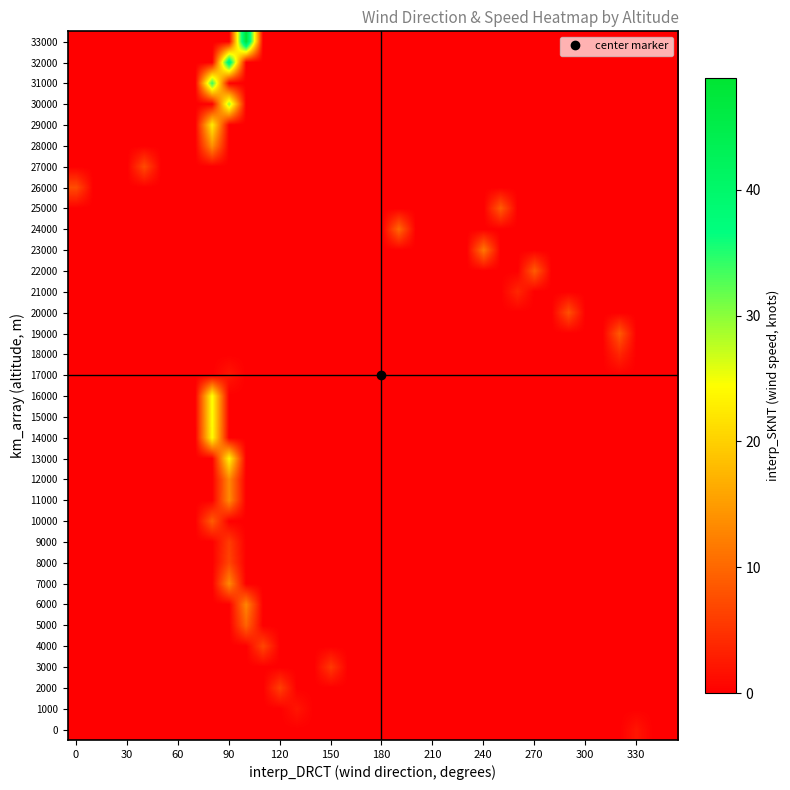

Reading left to right, transcribe all the data shown in this chart.

0: 0.0	0.0	0.0	0.0	0.0	0.0	0.0	0.0	0.0	0.0	0.0	0.0	0.0	0.0	0.0	0.0	0.0	0.0	0.0	0.0	0.0	0.0	0.0	0.0	0.0	0.0	0.0	0.0	0.0	0.0	0.0	0.0	0.0	2.1	0.0	0.0
1000: 0.0	0.0	0.0	0.0	0.0	0.0	0.0	0.0	0.0	0.0	0.0	0.0	0.0	2.1	0.0	0.0	0.0	0.0	0.0	0.0	0.0	0.0	0.0	0.0	0.0	0.0	0.0	0.0	0.0	0.0	0.0	0.0	0.0	0.0	0.0	0.0
2000: 0.0	0.0	0.0	0.0	0.0	0.0	0.0	0.0	0.0	0.0	0.0	0.0	6.1	0.0	0.0	0.0	0.0	0.0	0.0	0.0	0.0	0.0	0.0	0.0	0.0	0.0	0.0	0.0	0.0	0.0	0.0	0.0	0.0	0.0	0.0	0.0
3000: 0.0	0.0	0.0	0.0	0.0	0.0	0.0	0.0	0.0	0.0	0.0	0.0	0.0	0.0	0.0	5.5	0.0	0.0	0.0	0.0	0.0	0.0	0.0	0.0	0.0	0.0	0.0	0.0	0.0	0.0	0.0	0.0	0.0	0.0	0.0	0.0
4000: 0.0	0.0	0.0	0.0	0.0	0.0	0.0	0.0	0.0	0.0	0.0	6.7	0.0	0.0	0.0	0.0	0.0	0.0	0.0	0.0	0.0	0.0	0.0	0.0	0.0	0.0	0.0	0.0	0.0	0.0	0.0	0.0	0.0	0.0	0.0	0.0
5000: 0.0	0.0	0.0	0.0	0.0	0.0	0.0	0.0	0.0	0.0	9.5	0.0	0.0	0.0	0.0	0.0	0.0	0.0	0.0	0.0	0.0	0.0	0.0	0.0	0.0	0.0	0.0	0.0	0.0	0.0	0.0	0.0	0.0	0.0	0.0	0.0
6000: 0.0	0.0	0.0	0.0	0.0	0.0	0.0	0.0	0.0	0.0	12.8	0.0	0.0	0.0	0.0	0.0	0.0	0.0	0.0	0.0	0.0	0.0	0.0	0.0	0.0	0.0	0.0	0.0	0.0	0.0	0.0	0.0	0.0	0.0	0.0	0.0
7000: 0.0	0.0	0.0	0.0	0.0	0.0	0.0	0.0	0.0	13.1	0.0	0.0	0.0	0.0	0.0	0.0	0.0	0.0	0.0	0.0	0.0	0.0	0.0	0.0	0.0	0.0	0.0	0.0	0.0	0.0	0.0	0.0	0.0	0.0	0.0	0.0
8000: 0.0	0.0	0.0	0.0	0.0	0.0	0.0	0.0	0.0	6.7	0.0	0.0	0.0	0.0	0.0	0.0	0.0	0.0	0.0	0.0	0.0	0.0	0.0	0.0	0.0	0.0	0.0	0.0	0.0	0.0	0.0	0.0	0.0	0.0	0.0	0.0
9000: 0.0	0.0	0.0	0.0	0.0	0.0	0.0	0.0	0.0	5.8	0.0	0.0	0.0	0.0	0.0	0.0	0.0	0.0	0.0	0.0	0.0	0.0	0.0	0.0	0.0	0.0	0.0	0.0	0.0	0.0	0.0	0.0	0.0	0.0	0.0	0.0
10000: 0.0	0.0	0.0	0.0	0.0	0.0	0.0	0.0	8.9	0.0	0.0	0.0	0.0	0.0	0.0	0.0	0.0	0.0	0.0	0.0	0.0	0.0	0.0	0.0	0.0	0.0	0.0	0.0	0.0	0.0	0.0	0.0	0.0	0.0	0.0	0.0
11000: 0.0	0.0	0.0	0.0	0.0	0.0	0.0	0.0	0.0	13.3	0.0	0.0	0.0	0.0	0.0	0.0	0.0	0.0	0.0	0.0	0.0	0.0	0.0	0.0	0.0	0.0	0.0	0.0	0.0	0.0	0.0	0.0	0.0	0.0	0.0	0.0
12000: 0.0	0.0	0.0	0.0	0.0	0.0	0.0	0.0	0.0	13.2	0.0	0.0	0.0	0.0	0.0	0.0	0.0	0.0	0.0	0.0	0.0	0.0	0.0	0.0	0.0	0.0	0.0	0.0	0.0	0.0	0.0	0.0	0.0	0.0	0.0	0.0
13000: 0.0	0.0	0.0	0.0	0.0	0.0	0.0	0.0	0.0	23.5	0.0	0.0	0.0	0.0	0.0	0.0	0.0	0.0	0.0	0.0	0.0	0.0	0.0	0.0	0.0	0.0	0.0	0.0	0.0	0.0	0.0	0.0	0.0	0.0	0.0	0.0
14000: 0.0	0.0	0.0	0.0	0.0	0.0	0.0	0.0	24.2	0.0	0.0	0.0	0.0	0.0	0.0	0.0	0.0	0.0	0.0	0.0	0.0	0.0	0.0	0.0	0.0	0.0	0.0	0.0	0.0	0.0	0.0	0.0	0.0	0.0	0.0	0.0
15000: 0.0	0.0	0.0	0.0	0.0	0.0	0.0	0.0	24.6	0.0	0.0	0.0	0.0	0.0	0.0	0.0	0.0	0.0	0.0	0.0	0.0	0.0	0.0	0.0	0.0	0.0	0.0	0.0	0.0	0.0	0.0	0.0	0.0	0.0	0.0	0.0
16000: 0.0	0.0	0.0	0.0	0.0	0.0	0.0	0.0	24.7	0.0	0.0	0.0	0.0	0.0	0.0	0.0	0.0	0.0	0.0	0.0	0.0	0.0	0.0	0.0	0.0	0.0	0.0	0.0	0.0	0.0	0.0	0.0	0.0	0.0	0.0	0.0
17000: 0.0	0.0	0.0	0.0	0.0	0.0	0.0	0.0	0.0	2.1	0.0	0.0	0.0	0.0	0.0	0.0	0.0	0.0	0.0	0.0	0.0	0.0	0.0	0.0	0.0	0.0	0.0	0.0	0.0	0.0	0.0	0.0	0.0	0.0	0.0	0.0
18000: 0.0	0.0	0.0	0.0	0.0	0.0	0.0	0.0	0.0	0.0	0.0	0.0	0.0	0.0	0.0	0.0	0.0	0.0	0.0	0.0	0.0	0.0	0.0	0.0	0.0	0.0	0.0	0.0	0.0	0.0	0.0	0.0	3.7	0.0	0.0	0.0
19000: 0.0	0.0	0.0	0.0	0.0	0.0	0.0	0.0	0.0	0.0	0.0	0.0	0.0	0.0	0.0	0.0	0.0	0.0	0.0	0.0	0.0	0.0	0.0	0.0	0.0	0.0	0.0	0.0	0.0	0.0	0.0	0.0	8.6	0.0	0.0	0.0
20000: 0.0	0.0	0.0	0.0	0.0	0.0	0.0	0.0	0.0	0.0	0.0	0.0	0.0	0.0	0.0	0.0	0.0	0.0	0.0	0.0	0.0	0.0	0.0	0.0	0.0	0.0	0.0	0.0	0.0	7.7	0.0	0.0	0.0	0.0	0.0	0.0
21000: 0.0	0.0	0.0	0.0	0.0	0.0	0.0	0.0	0.0	0.0	0.0	0.0	0.0	0.0	0.0	0.0	0.0	0.0	0.0	0.0	0.0	0.0	0.0	0.0	0.0	0.0	3.7	0.0	0.0	0.0	0.0	0.0	0.0	0.0	0.0	0.0
22000: 0.0	0.0	0.0	0.0	0.0	0.0	0.0	0.0	0.0	0.0	0.0	0.0	0.0	0.0	0.0	0.0	0.0	0.0	0.0	0.0	0.0	0.0	0.0	0.0	0.0	0.0	0.0	8.9	0.0	0.0	0.0	0.0	0.0	0.0	0.0	0.0
23000: 0.0	0.0	0.0	0.0	0.0	0.0	0.0	0.0	0.0	0.0	0.0	0.0	0.0	0.0	0.0	0.0	0.0	0.0	0.0	0.0	0.0	0.0	0.0	0.0	11.5	0.0	0.0	0.0	0.0	0.0	0.0	0.0	0.0	0.0	0.0	0.0
24000: 0.0	0.0	0.0	0.0	0.0	0.0	0.0	0.0	0.0	0.0	0.0	0.0	0.0	0.0	0.0	0.0	0.0	0.0	0.0	10.2	0.0	0.0	0.0	0.0	0.0	0.0	0.0	0.0	0.0	0.0	0.0	0.0	0.0	0.0	0.0	0.0
25000: 0.0	0.0	0.0	0.0	0.0	0.0	0.0	0.0	0.0	0.0	0.0	0.0	0.0	0.0	0.0	0.0	0.0	0.0	0.0	0.0	0.0	0.0	0.0	0.0	0.0	8.9	0.0	0.0	0.0	0.0	0.0	0.0	0.0	0.0	0.0	0.0
26000: 7.3	0.0	0.0	0.0	0.0	0.0	0.0	0.0	0.0	0.0	0.0	0.0	0.0	0.0	0.0	0.0	0.0	0.0	0.0	0.0	0.0	0.0	0.0	0.0	0.0	0.0	0.0	0.0	0.0	0.0	0.0	0.0	0.0	0.0	0.0	0.0
27000: 0.0	0.0	0.0	0.0	7.1	0.0	0.0	0.0	0.0	0.0	0.0	0.0	0.0	0.0	0.0	0.0	0.0	0.0	0.0	0.0	0.0	0.0	0.0	0.0	0.0	0.0	0.0	0.0	0.0	0.0	0.0	0.0	0.0	0.0	0.0	0.0
28000: 0.0	0.0	0.0	0.0	0.0	0.0	0.0	0.0	13.9	0.0	0.0	0.0	0.0	0.0	0.0	0.0	0.0	0.0	0.0	0.0	0.0	0.0	0.0	0.0	0.0	0.0	0.0	0.0	0.0	0.0	0.0	0.0	0.0	0.0	0.0	0.0
29000: 0.0	0.0	0.0	0.0	0.0	0.0	0.0	0.0	22.8	0.0	0.0	0.0	0.0	0.0	0.0	0.0	0.0	0.0	0.0	0.0	0.0	0.0	0.0	0.0	0.0	0.0	0.0	0.0	0.0	0.0	0.0	0.0	0.0	0.0	0.0	0.0
30000: 0.0	0.0	0.0	0.0	0.0	0.0	0.0	0.0	0.0	29.4	0.0	0.0	0.0	0.0	0.0	0.0	0.0	0.0	0.0	0.0	0.0	0.0	0.0	0.0	0.0	0.0	0.0	0.0	0.0	0.0	0.0	0.0	0.0	0.0	0.0	0.0
31000: 0.0	0.0	0.0	0.0	0.0	0.0	0.0	0.0	34.4	0.0	0.0	0.0	0.0	0.0	0.0	0.0	0.0	0.0	0.0	0.0	0.0	0.0	0.0	0.0	0.0	0.0	0.0	0.0	0.0	0.0	0.0	0.0	0.0	0.0	0.0	0.0
32000: 0.0	0.0	0.0	0.0	0.0	0.0	0.0	0.0	0.0	41.6	0.0	0.0	0.0	0.0	0.0	0.0	0.0	0.0	0.0	0.0	0.0	0.0	0.0	0.0	0.0	0.0	0.0	0.0	0.0	0.0	0.0	0.0	0.0	0.0	0.0	0.0
33000: 0.0	0.0	0.0	0.0	0.0	0.0	0.0	0.0	0.0	0.0	48.9	0.0	0.0	0.0	0.0	0.0	0.0	0.0	0.0	0.0	0.0	0.0	0.0	0.0	0.0	0.0	0.0	0.0	0.0	0.0	0.0	0.0	0.0	0.0	0.0	0.0